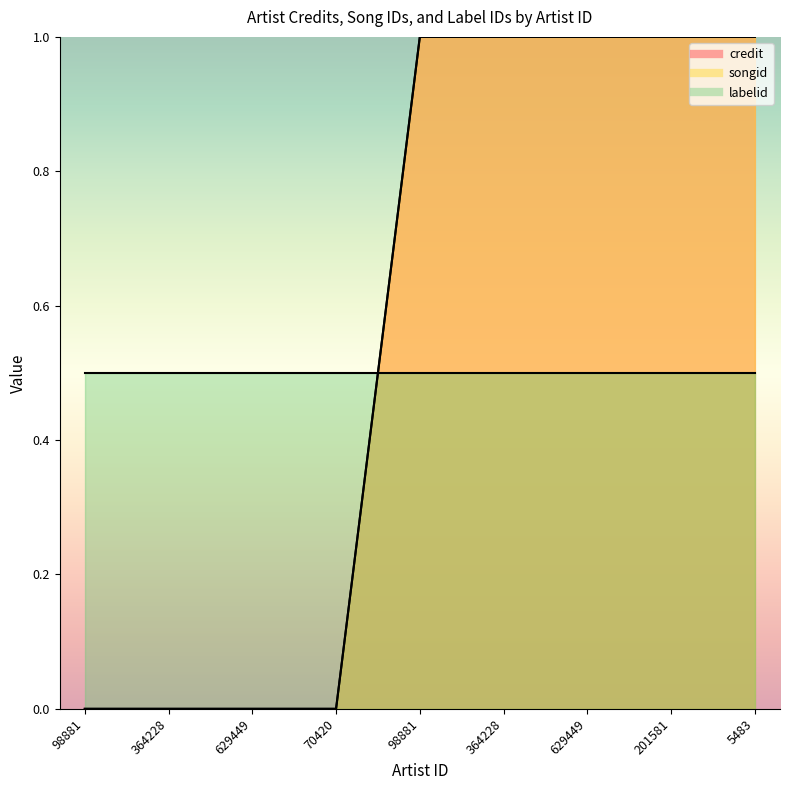

How many lines are shown in the chart?

2